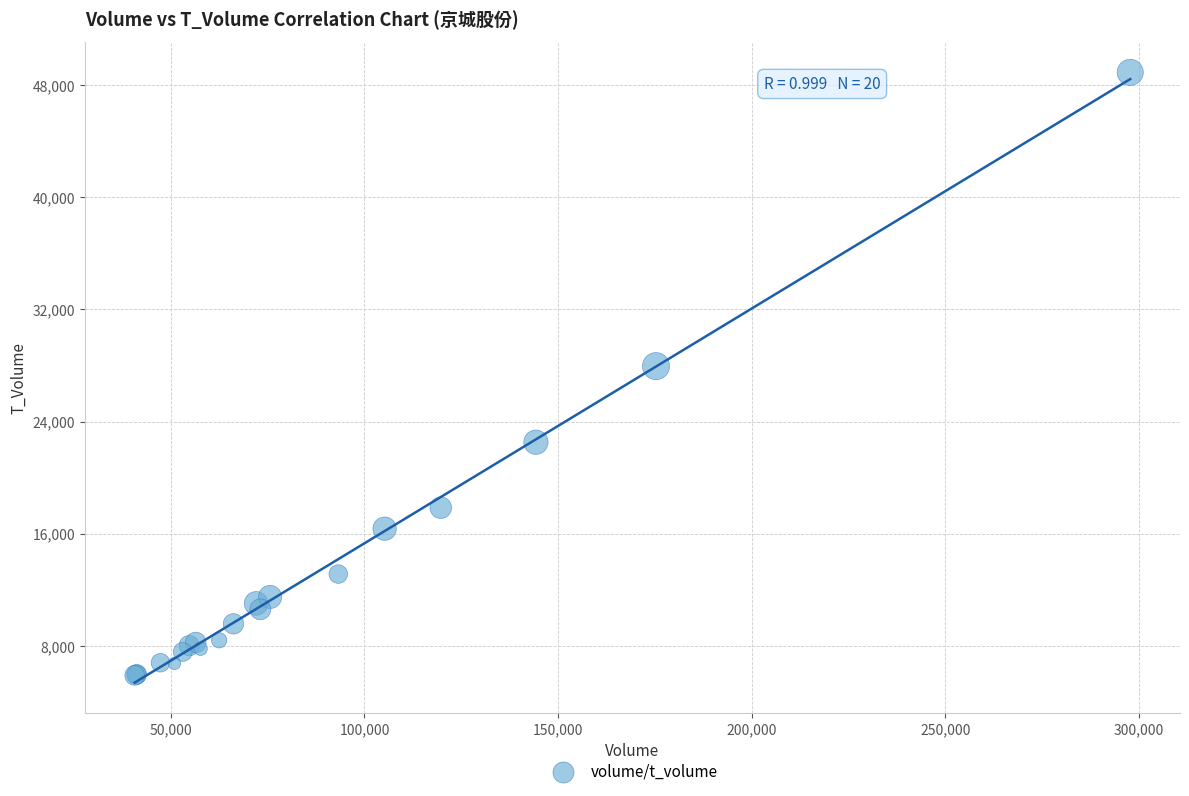

What Y value in the scatter plot is closest to 27402?

27957